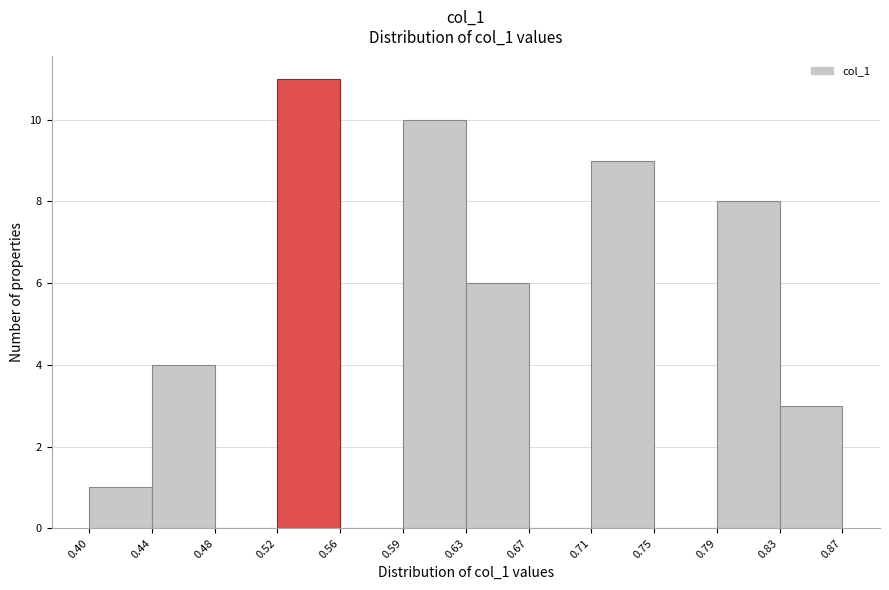

What is the height of the bar covering 0.71 to 0.75 on the x-axis? The values are not printed on the chart, so give them approximately, as read against the axis.

9